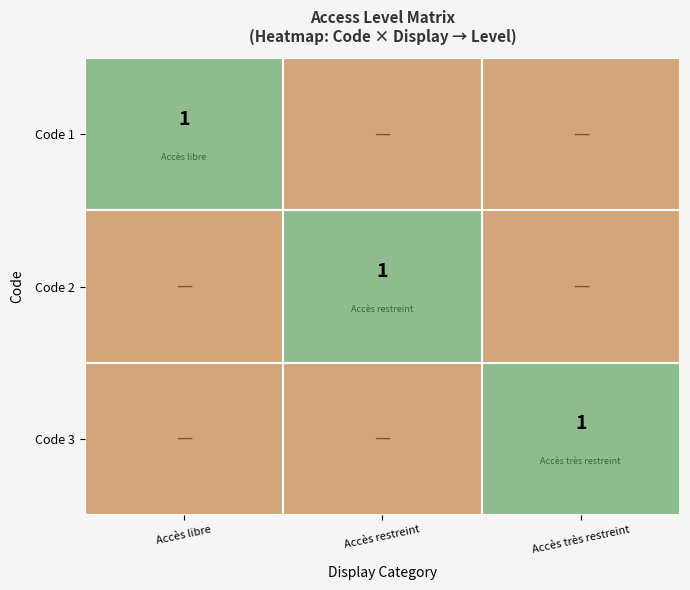

At which category is the sum across all series the highest?

3